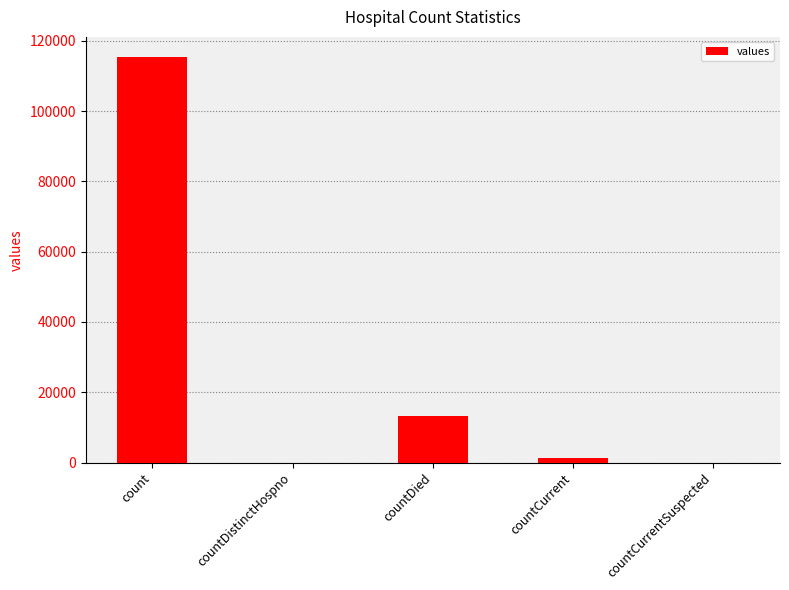

What is the greatest value displayed?

115379